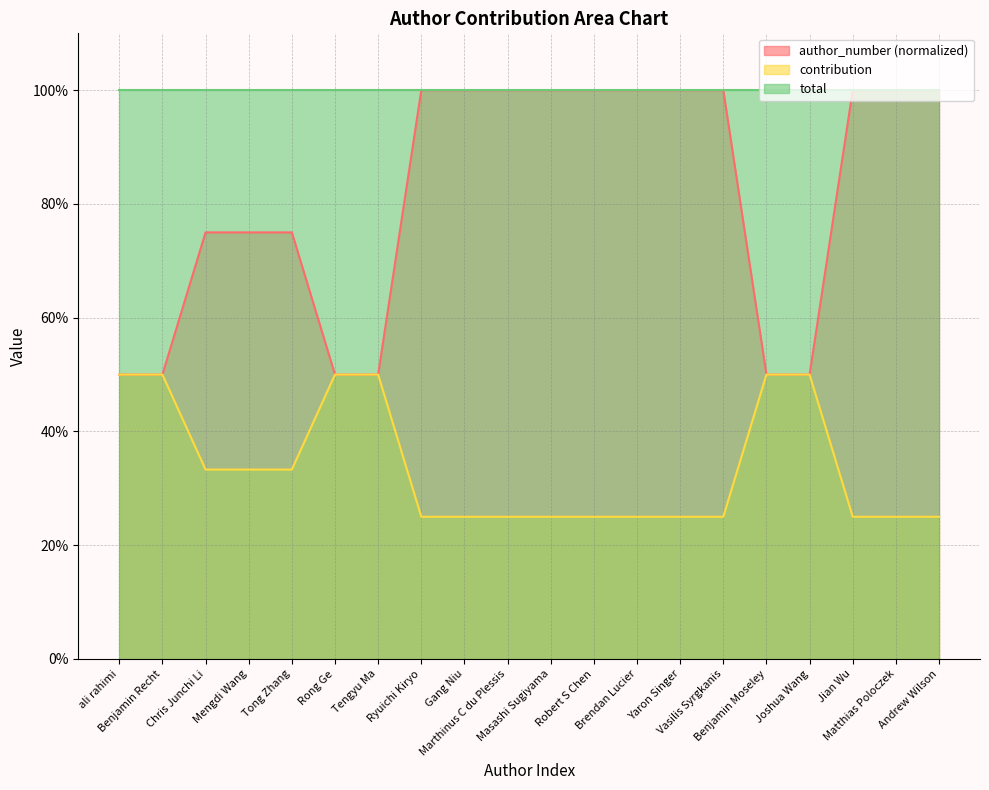

What is the difference between the maximum and minimum values in the contribution series?

0.2